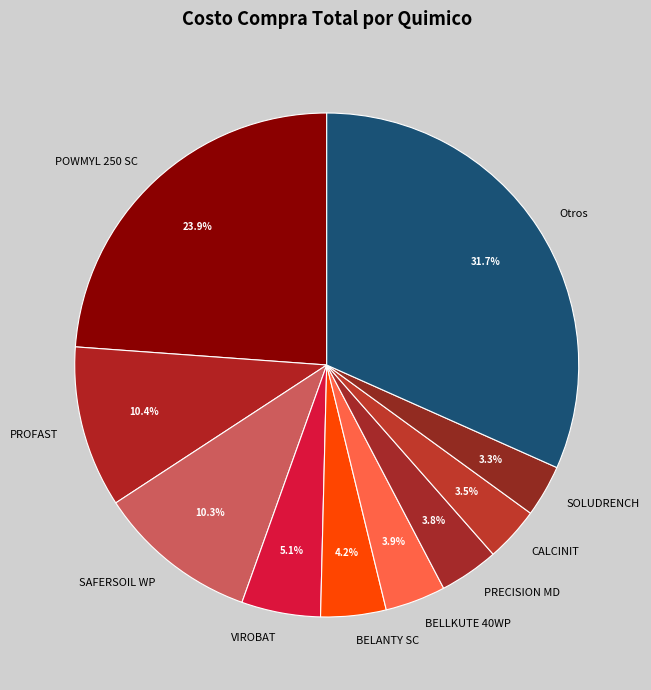

What is the largest slice in the pie chart?

Otros